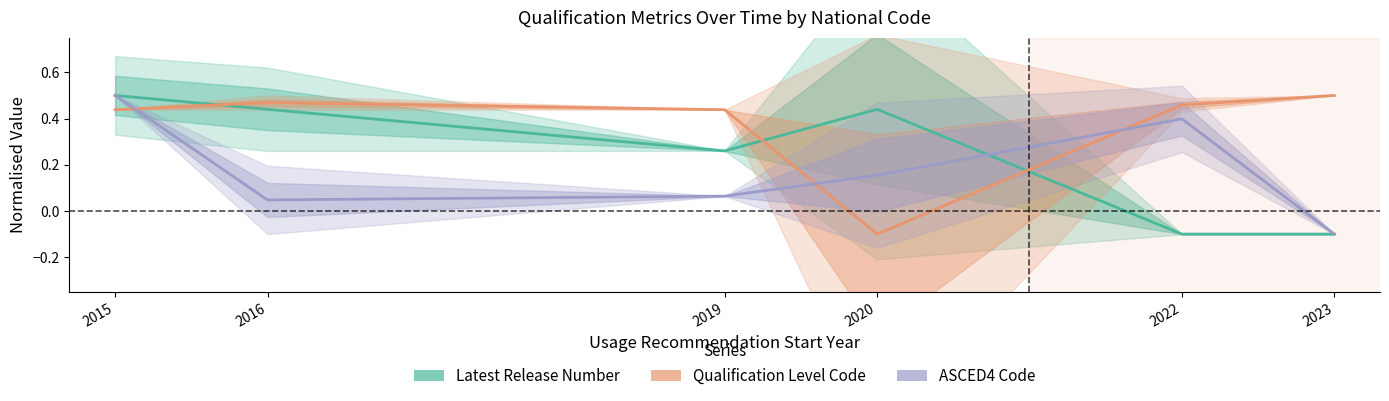

Reading right to left, extract all data points from this chart.

Latest Release Number: 2023=-0.1	2022=-0.1	2020=0.4	2019=0.3	2016=0.4	2015=0.5
Qualification Level Code: 2023=0.5	2022=0.5	2020=-0.1	2019=0.4	2016=0.5	2015=0.4
ASCED4 Code: 2023=-0.1	2022=0.4	2020=0.2	2019=0.1	2016=0.0	2015=0.5